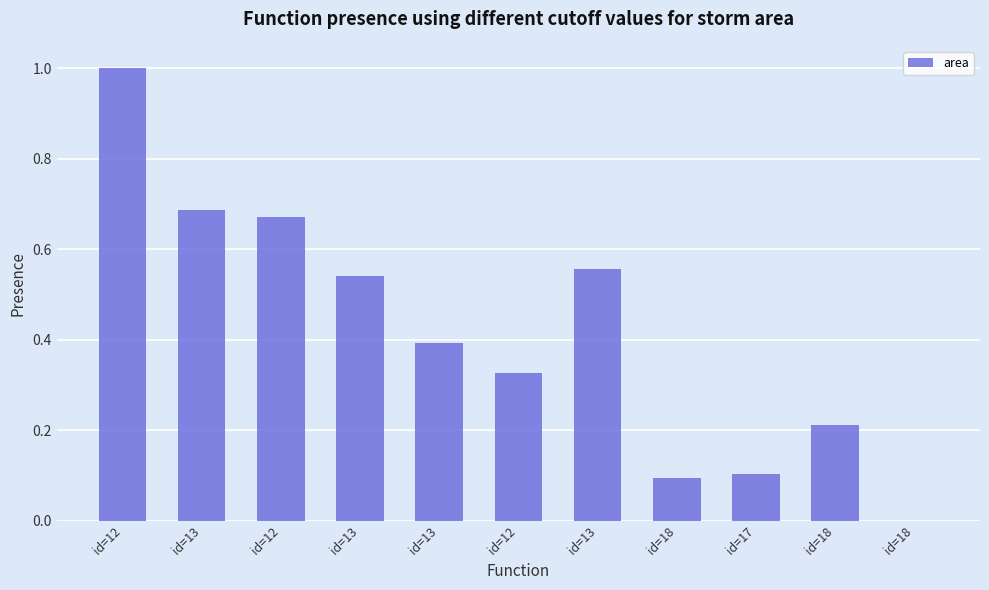

How many values are above zero?

10